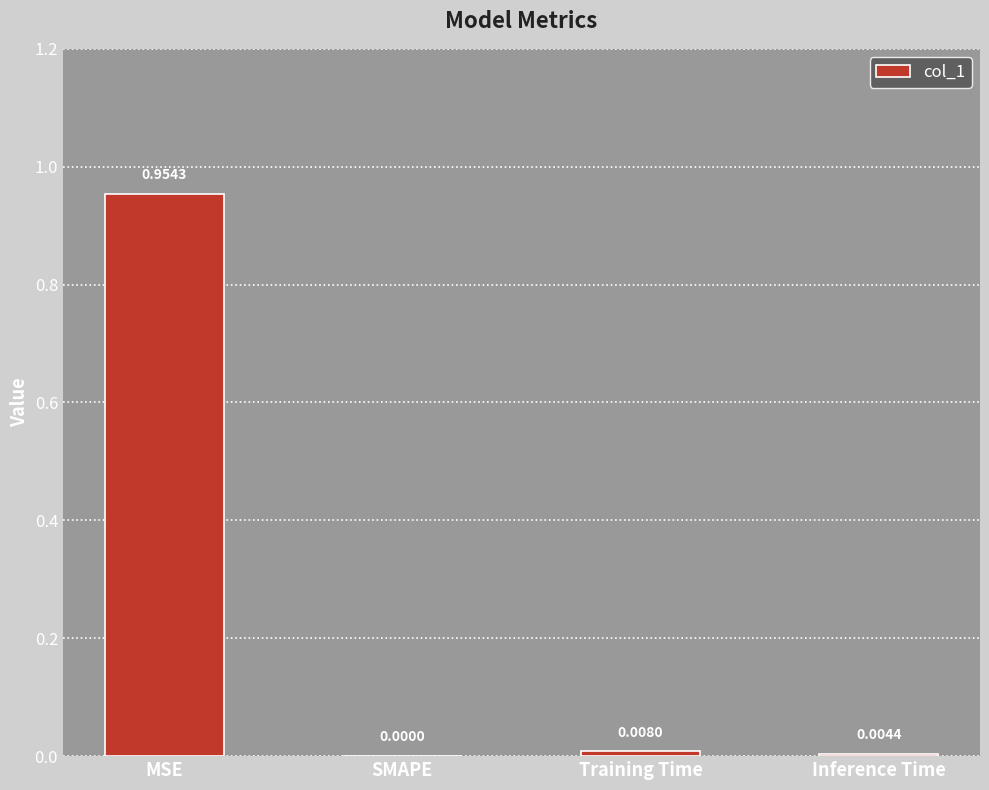

Where is the data nearest to the value 0?

SMAPE